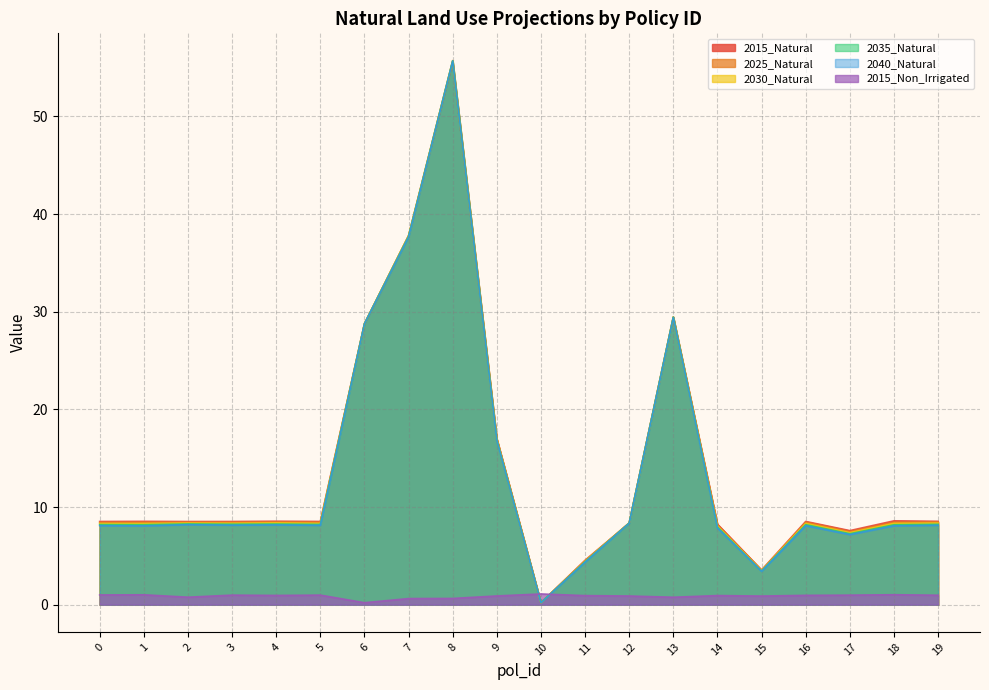

Is the value of 2030_Natural at 15 greater than the value of 2015_Non_Irrigated at 7?

Yes